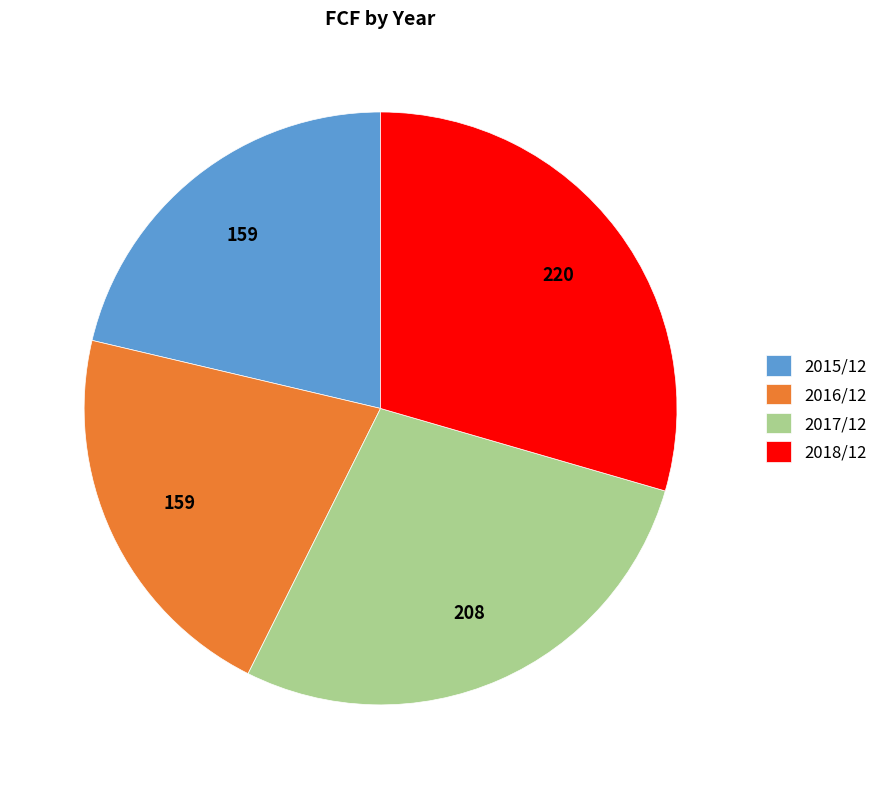

Combined, do 2015/12 and 2018/12 account for over 50%?

Yes